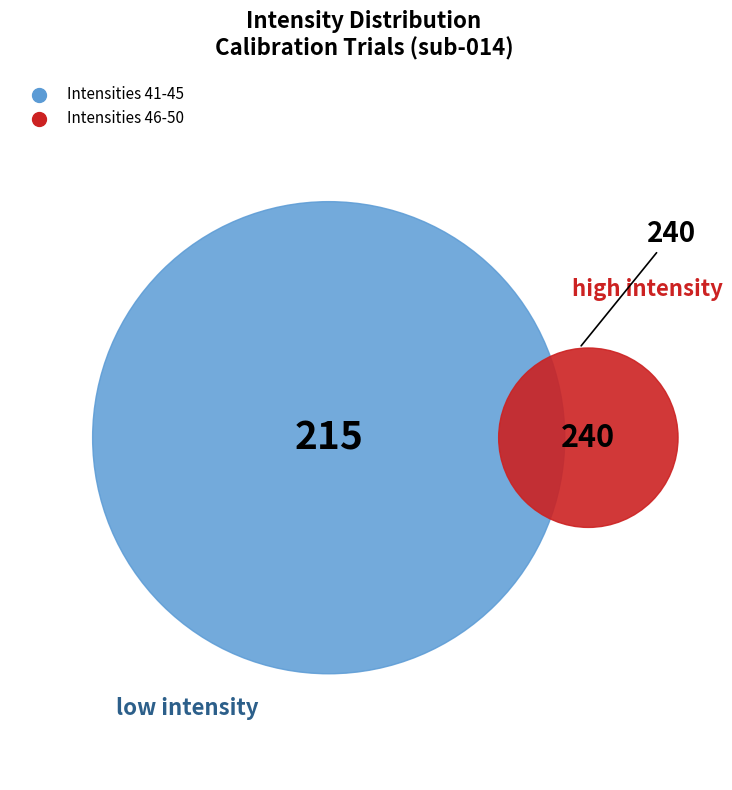

What portion of the pie excludes 49?

89.2%